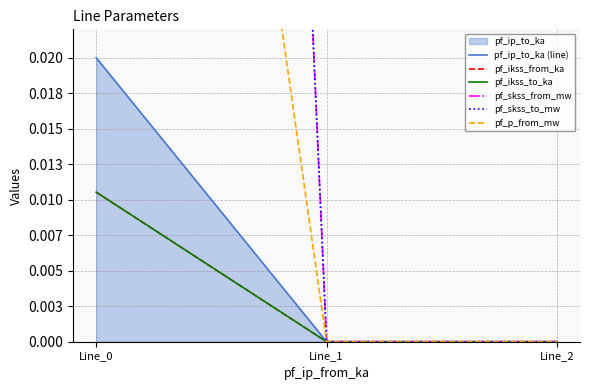

What is the difference between the maximum and minimum values in the pf_p_from_mw series?

0.1